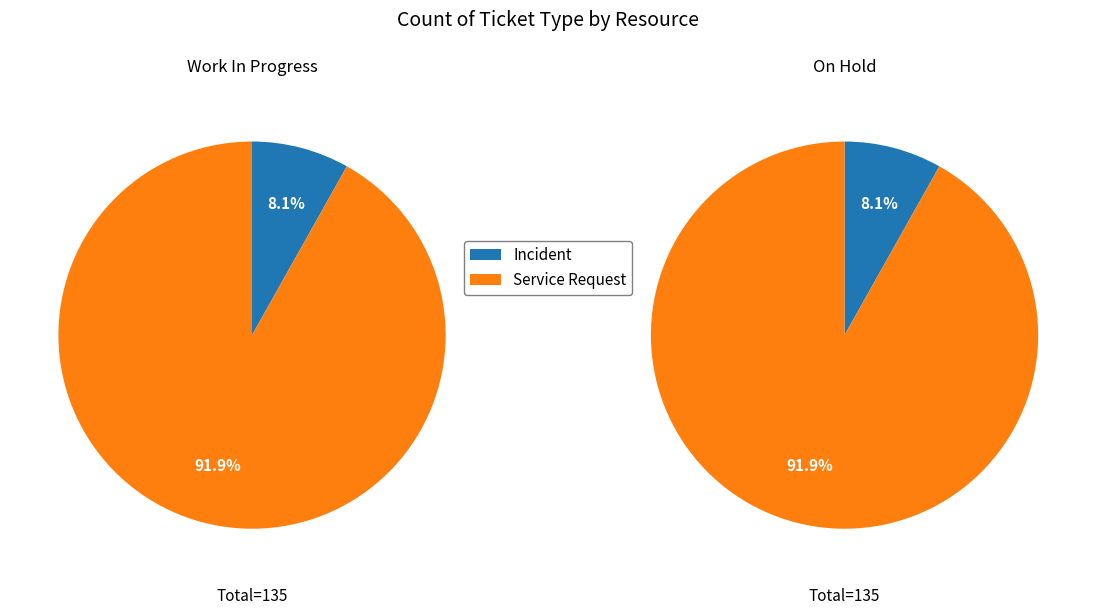

How many segments does this pie chart have?

2